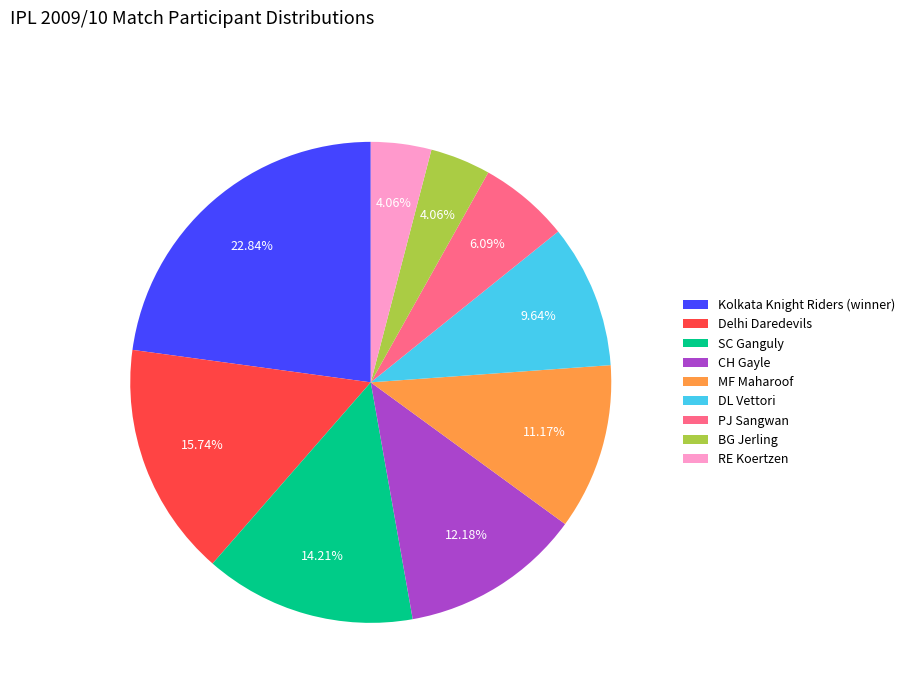

Does Delhi Daredevils account for over 50% of the chart?

No